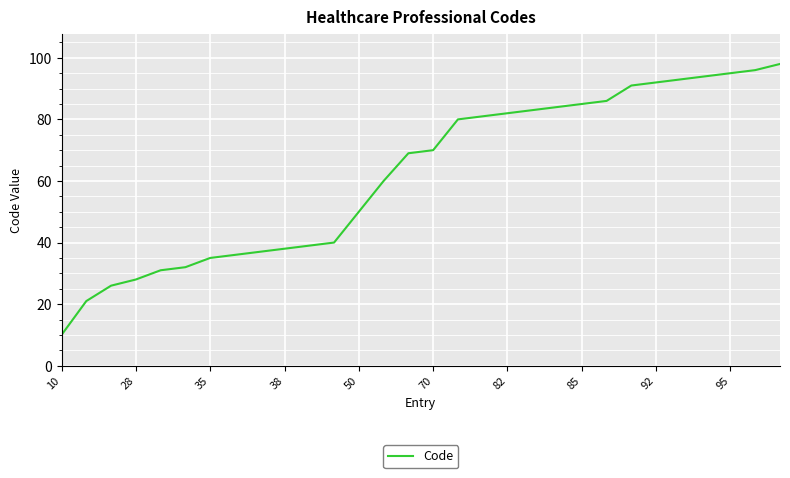

How many categories are shown in the chart?

30